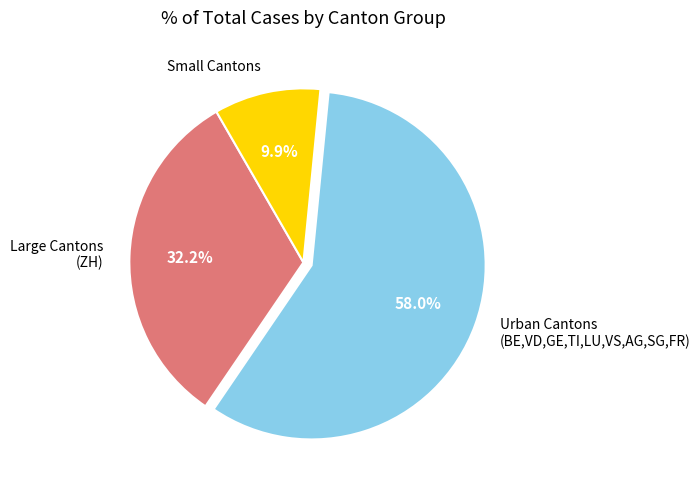

Rank the categories by value from lowest to highest.

Small Cantons, Large Cantons (ZH), Urban Cantons (BE,VD,GE,TI,LU,VS,AG,SG,FR)